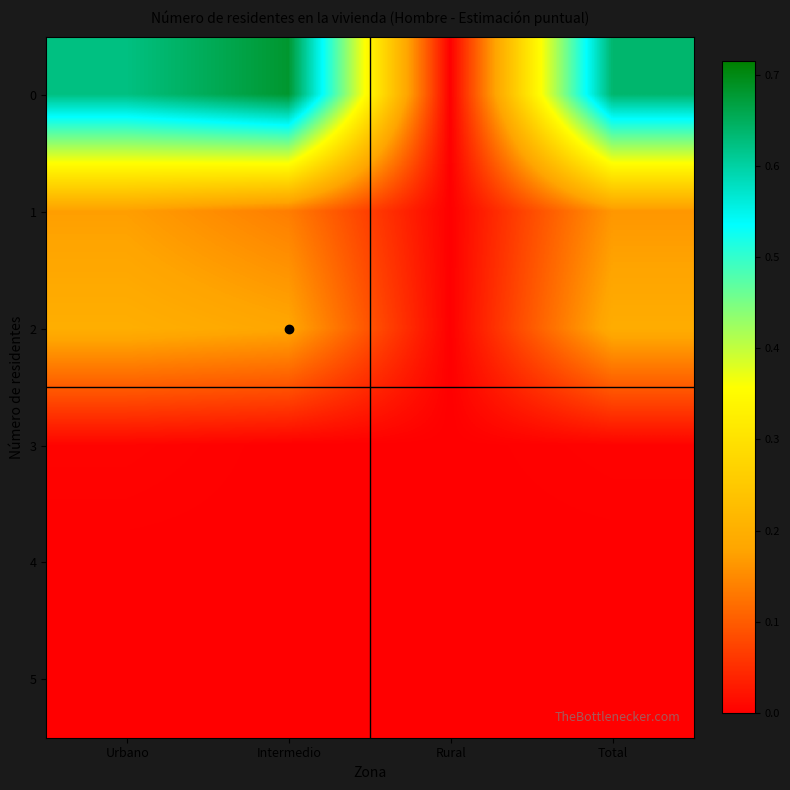

What is the maximum value shown in the chart?

0.7